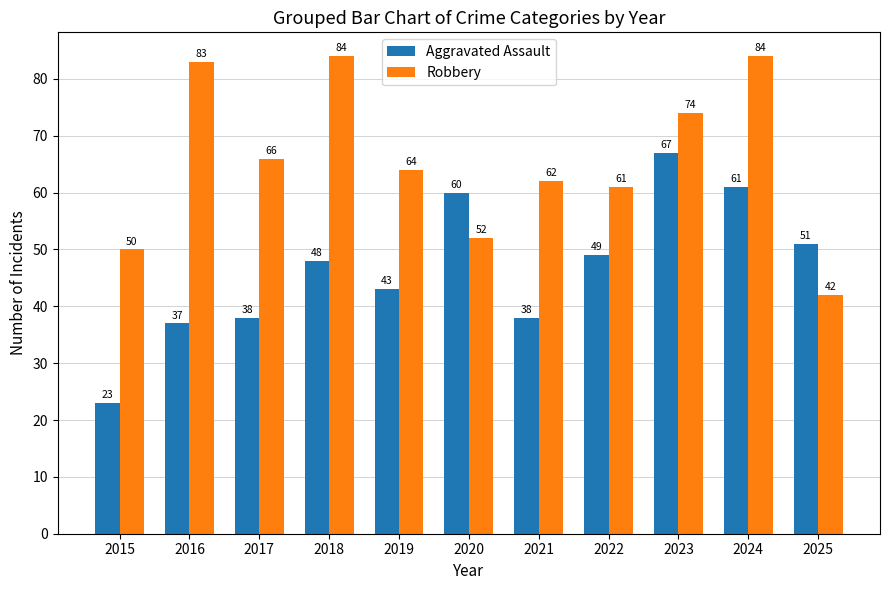

Which series has the largest range (max minus min)?

Aggravated Assault